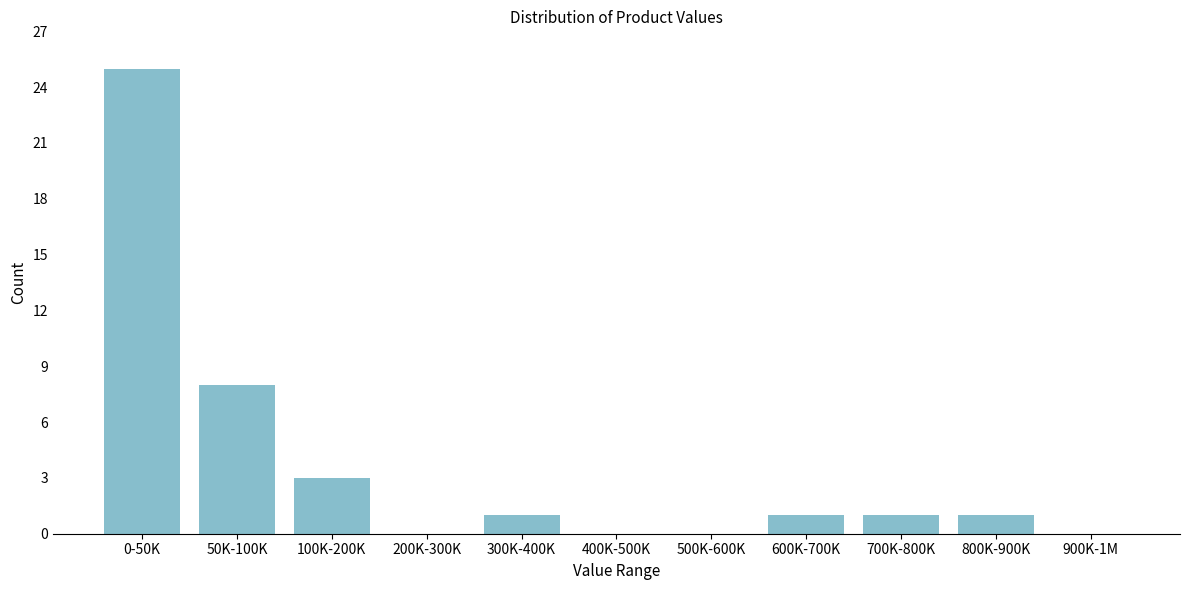

Reading right to left, extract all data points from this chart.

900K-1M=0	800K-900K=1	700K-800K=1	600K-700K=1	500K-600K=0	400K-500K=0	300K-400K=1	200K-300K=0	100K-200K=3	50K-100K=8	0-50K=25